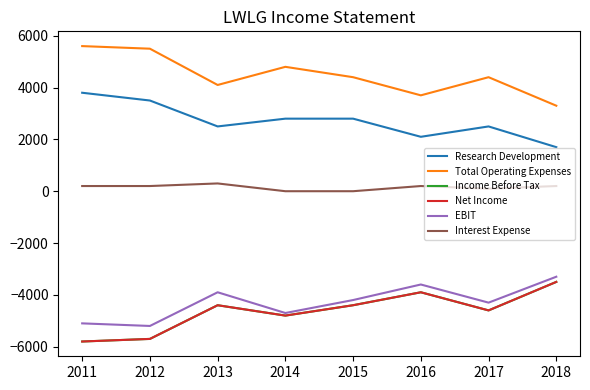

Reading left to right, extract all data points from this chart.

Research Development: 3800	3500	2500	2800	2800	2100	2500	1700
Total Operating Expenses: 5600	5500	4100	4800	4400	3700	4400	3300
Income Before Tax: -5800	-5700	-4400	-4800	-4400	-3900	-4600	-3500
Net Income: -5800	-5700	-4400	-4800	-4400	-3900	-4600	-3500
EBIT: -5100	-5200	-3900	-4700	-4200	-3600	-4300	-3300
Interest Expense: 200	200	300	0	0	200	100	200